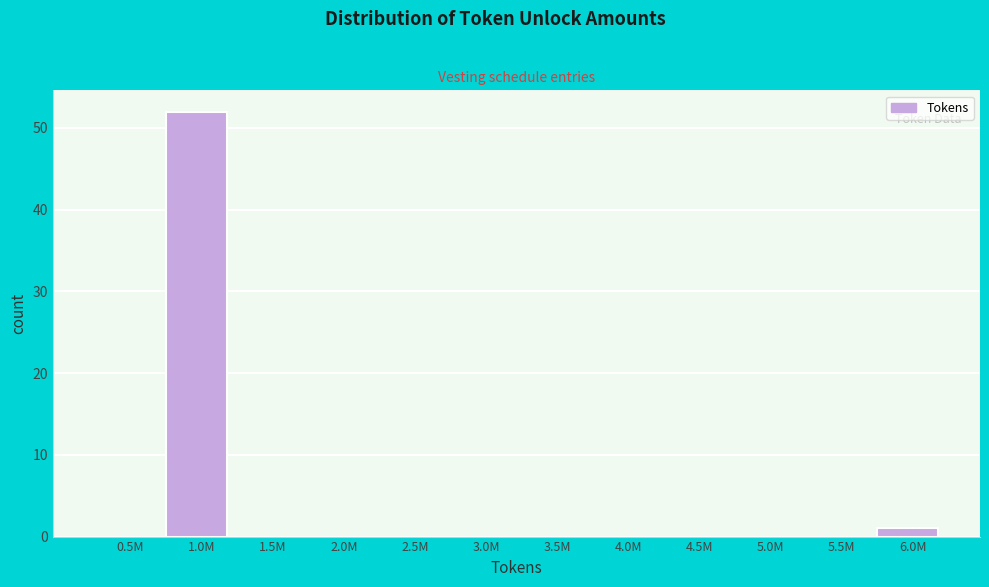

Reading right to left, list all the values displayed in this chart.

6.0M=1	5.5M=0	5.0M=0	4.5M=0	4.0M=0	3.5M=0	3.0M=0	2.5M=0	2.0M=0	1.5M=0	1.0M=52	0.5M=0